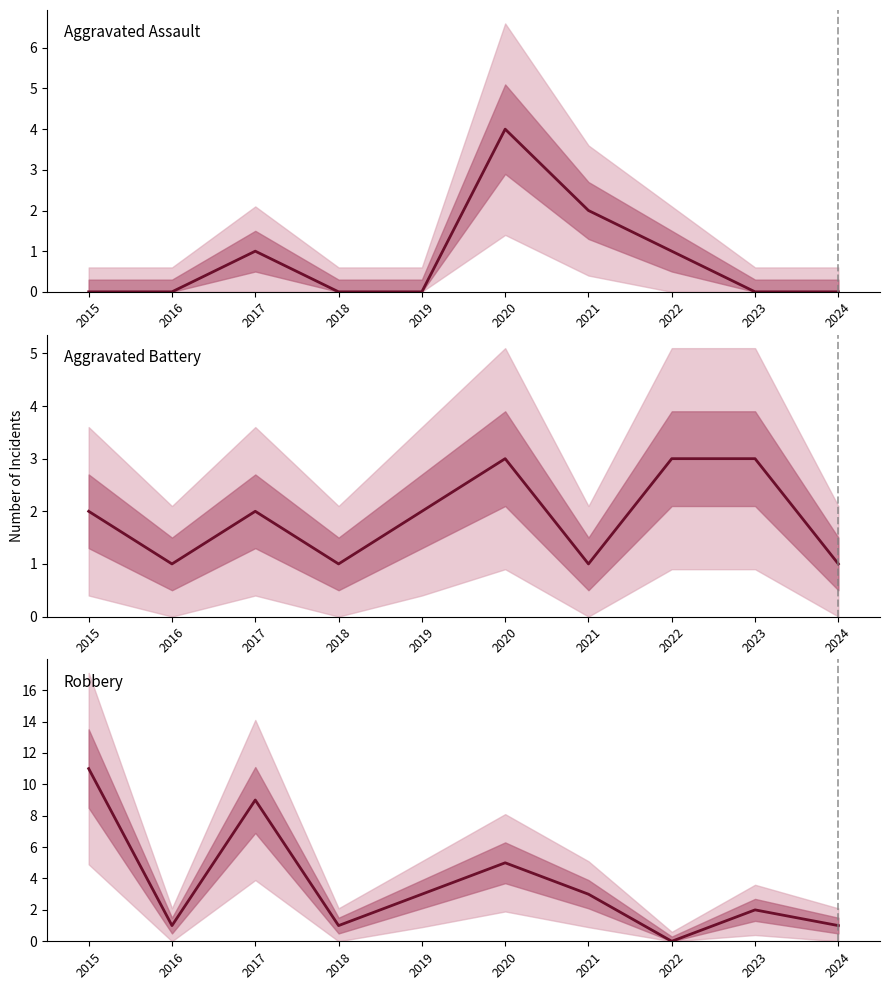

Rank the categories by Aggravated Assault value from lowest to highest.

2015, 2016, 2018, 2019, 2023, 2024, 2017, 2022, 2021, 2020